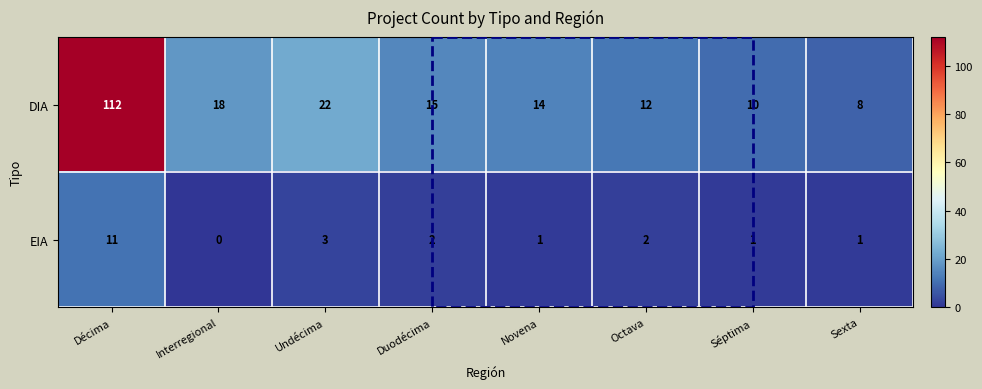

Between Interregional and Novena, which series saw the biggest shift?

DIA